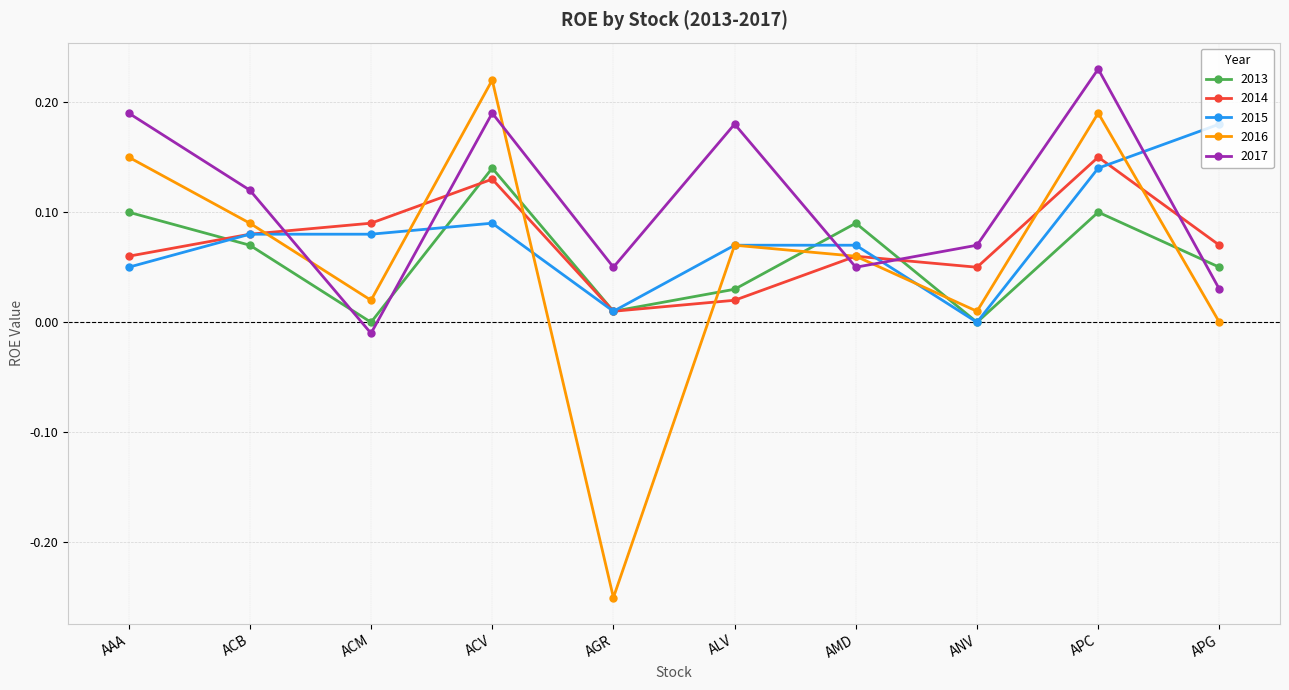

How many interior local valleys does the 2016 series have?

3